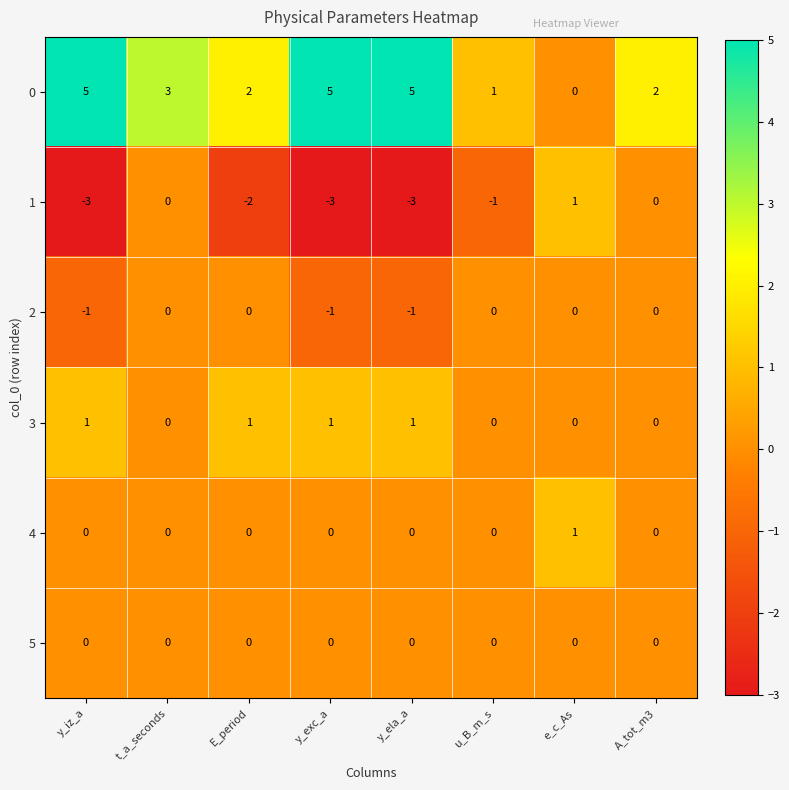

The 4 series shows 0 at u_B_m_s. True or false?

True